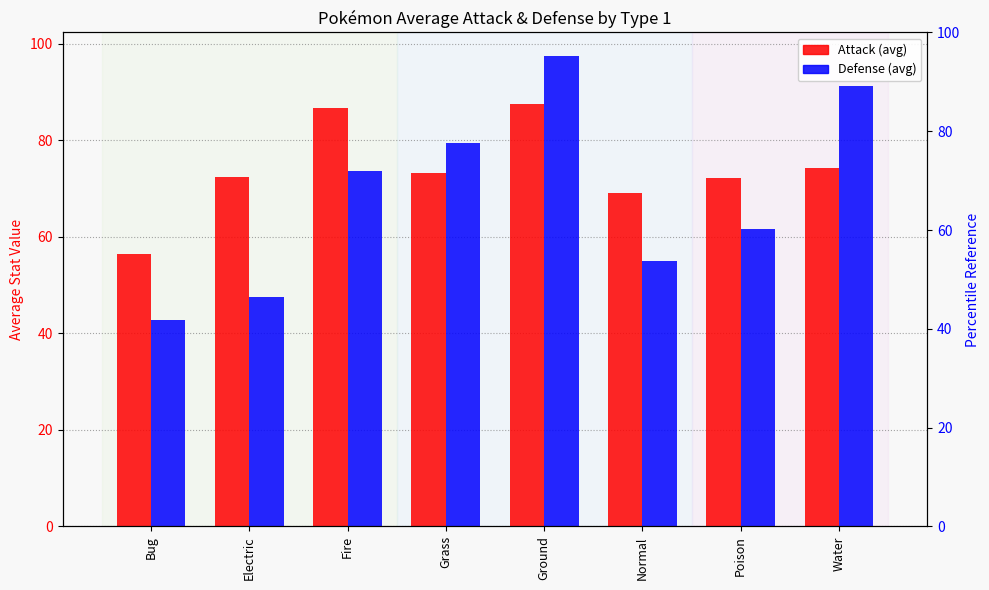

What is the minimum value shown in the chart?

42.9